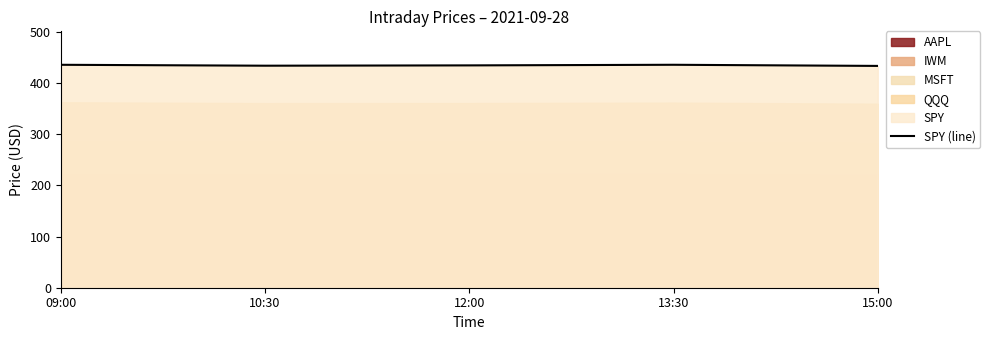

Reading right to left, list all the values displayed in this chart.

15:00=433.6	13:30=435.9	12:00=434.7	10:30=434.1	09:00=435.8